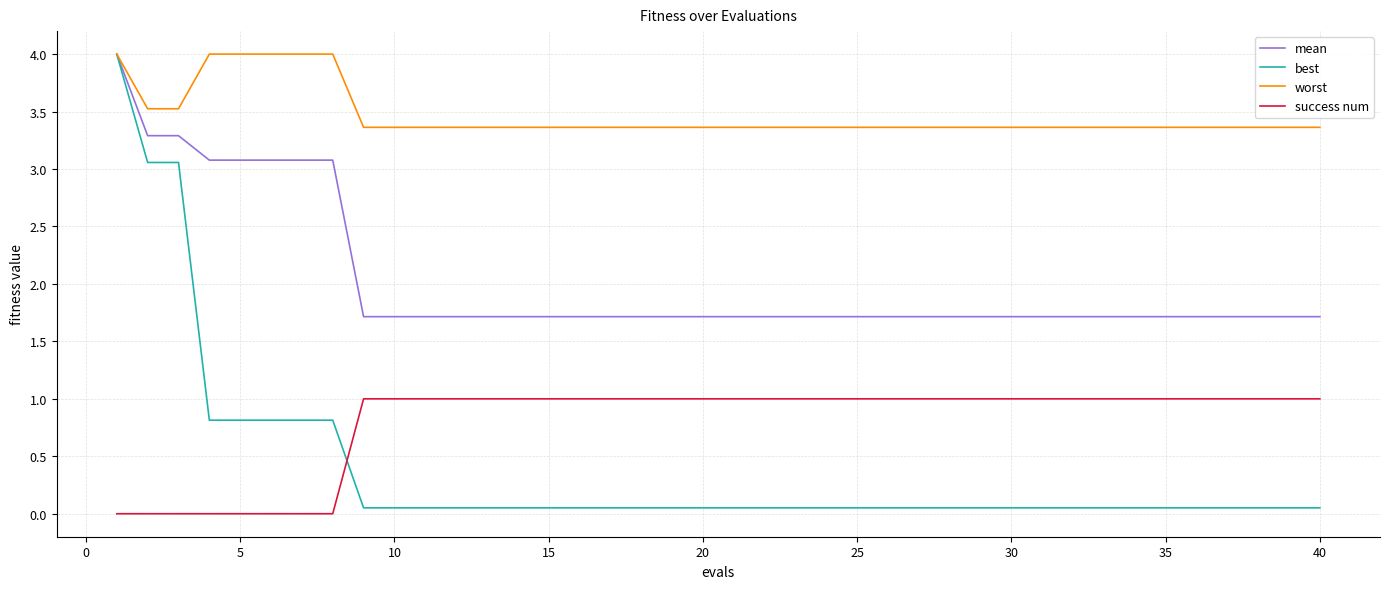

Which series has the largest total across all categories?

worst